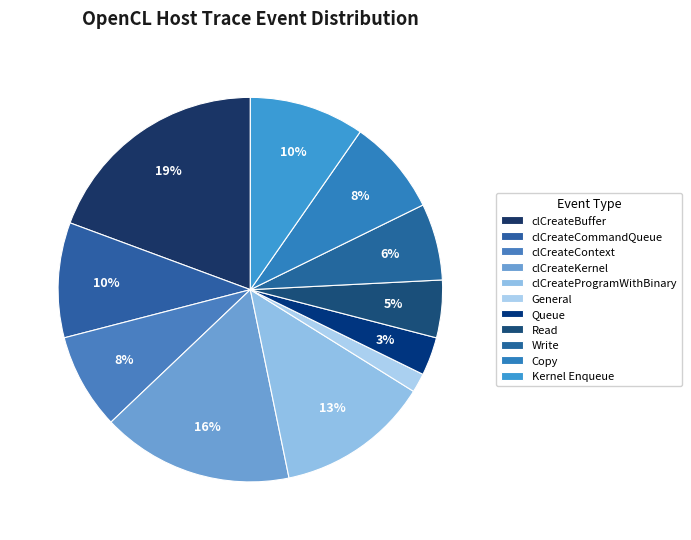

To the nearest percent, what is the difference between the largest and smallest slice percentages?

18%